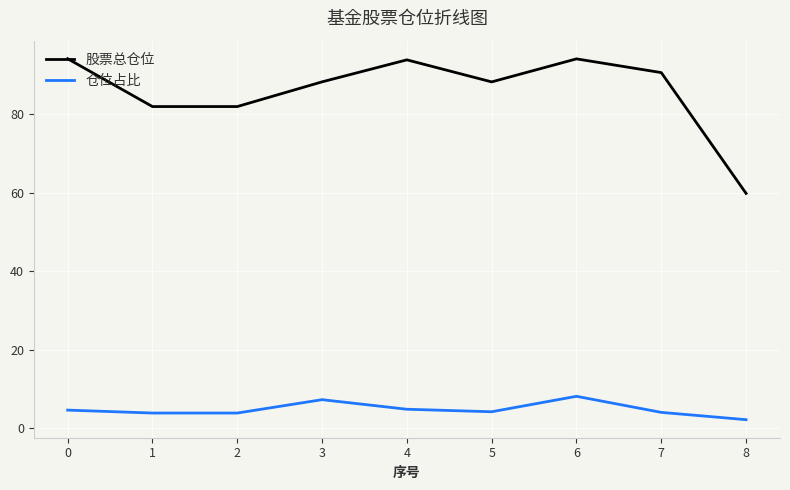

At how many categories does at least one series exceed 24?

9